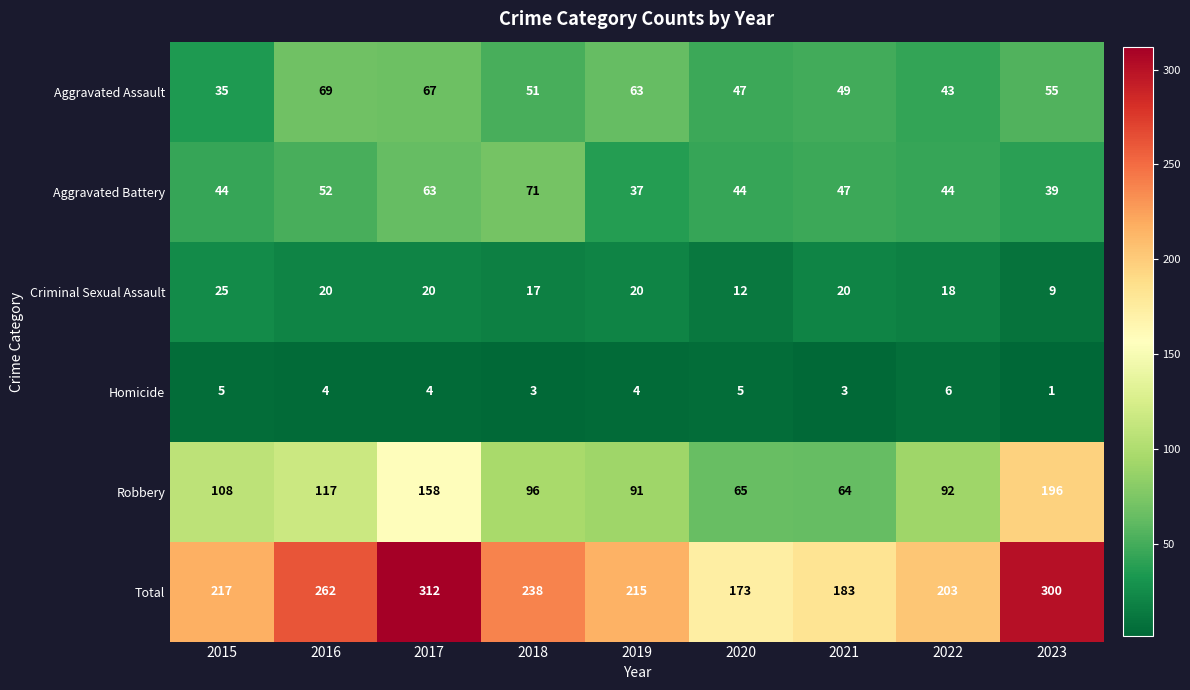

Which series has the largest total across all categories?

Total